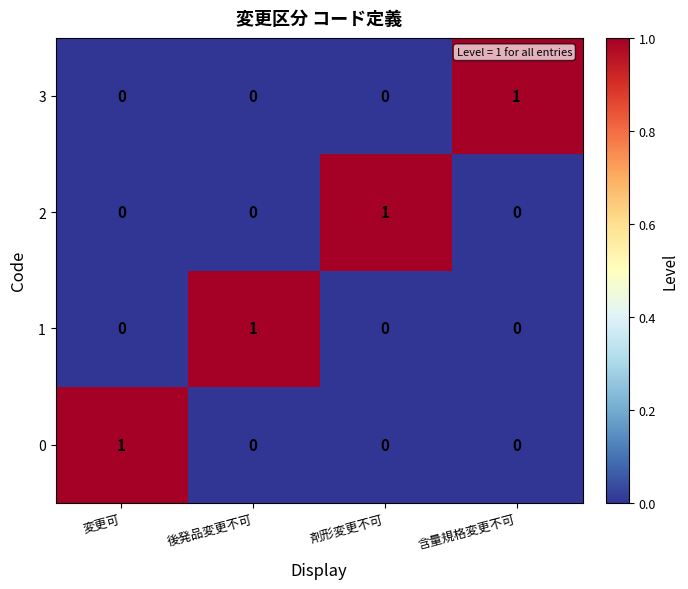

How many positive values does the 3 series have?

1